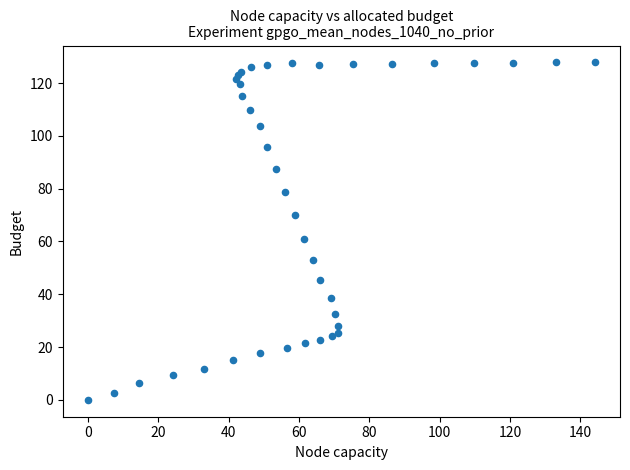

What Y value in the scatter plot is closest to 63?

61.1